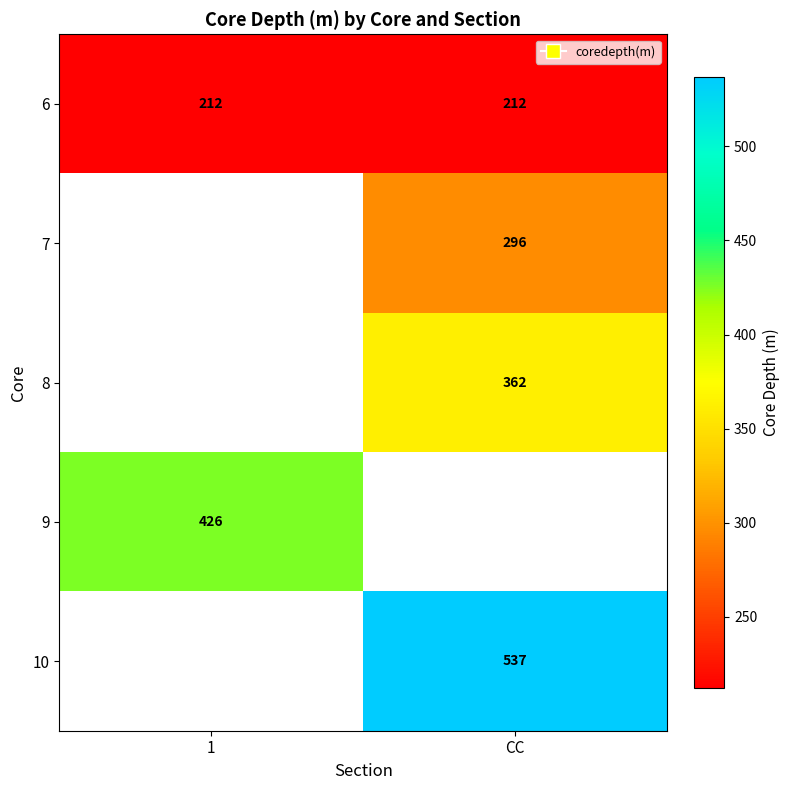

The value of 6 at 1 is 55. True or false?

False